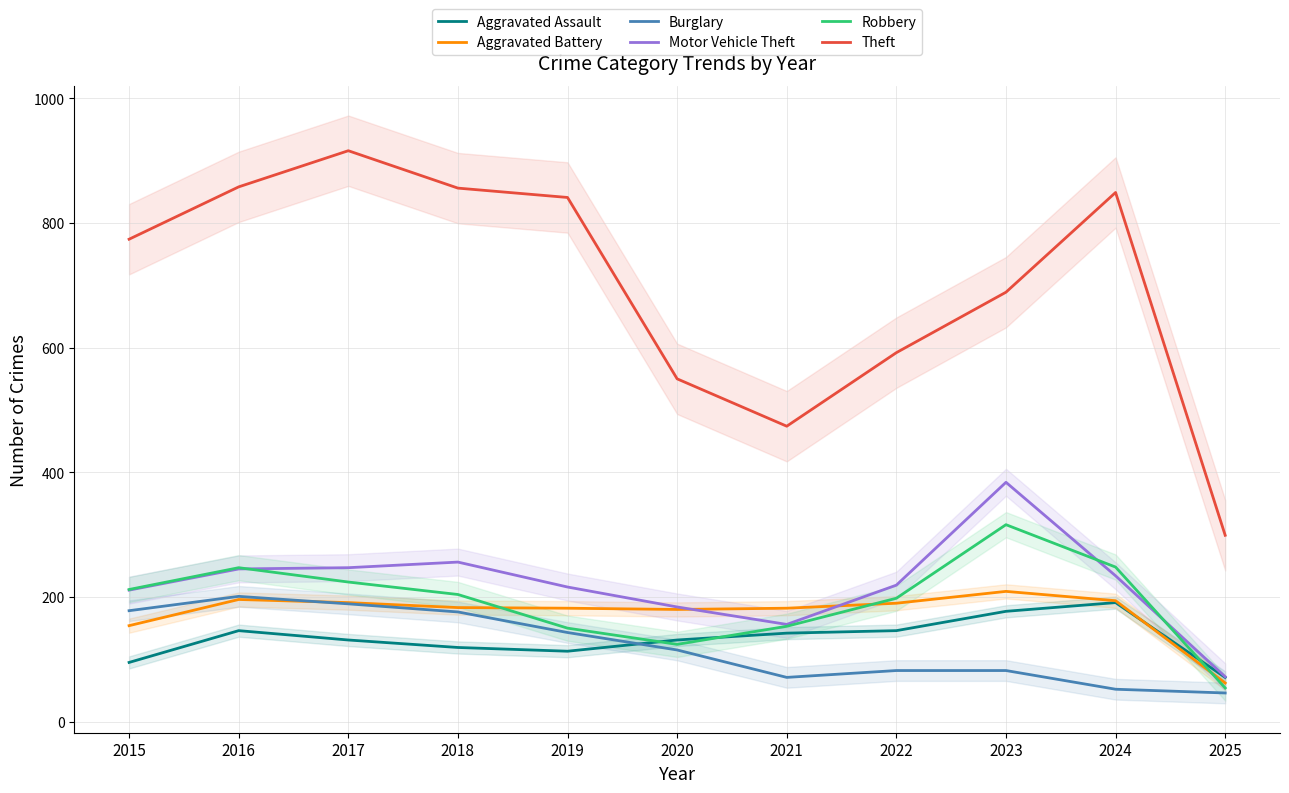

Where is the first local maximum for Robbery?

2016